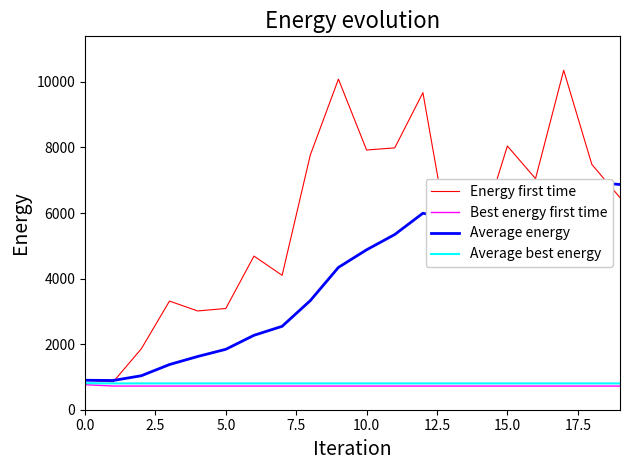

At which category is the sum across all series the highest?

17